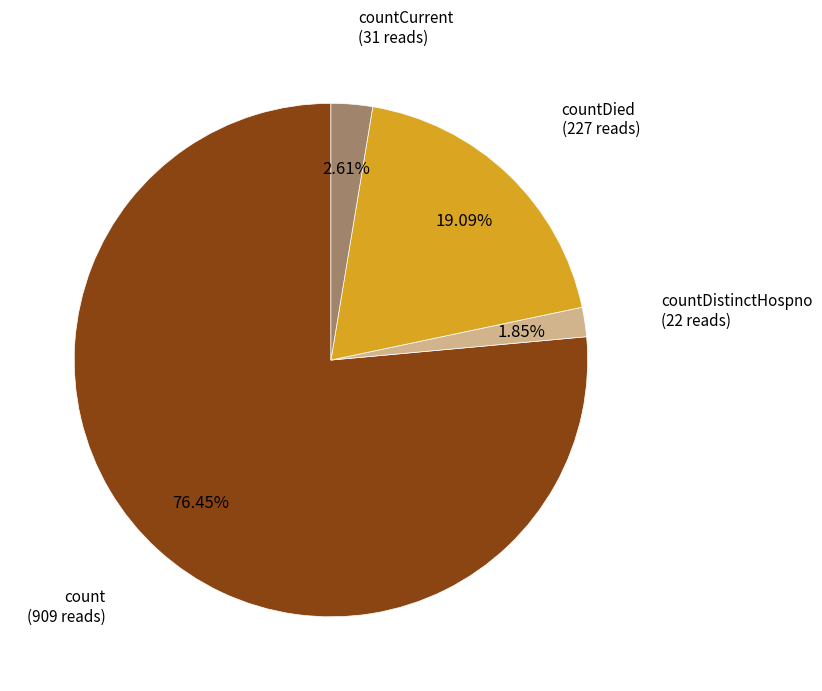

Which slice is the largest?

count